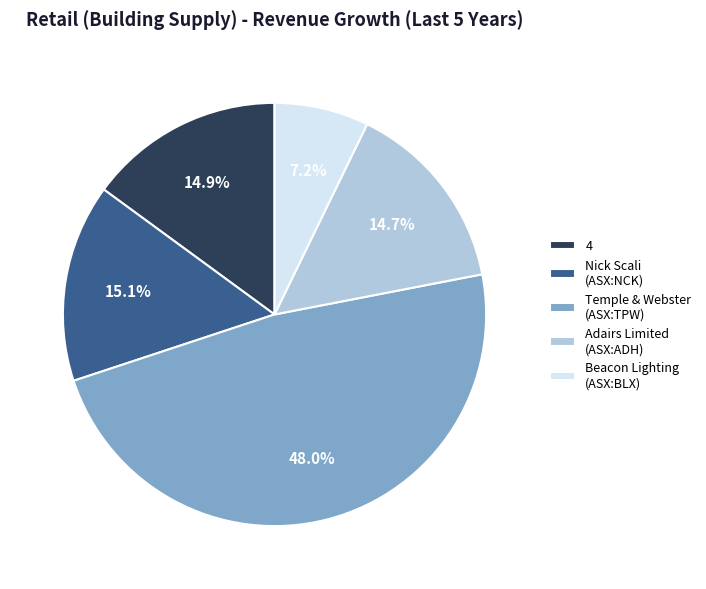

Which category has the smallest portion of the pie?

Beacon Lighting (ASX:BLX)